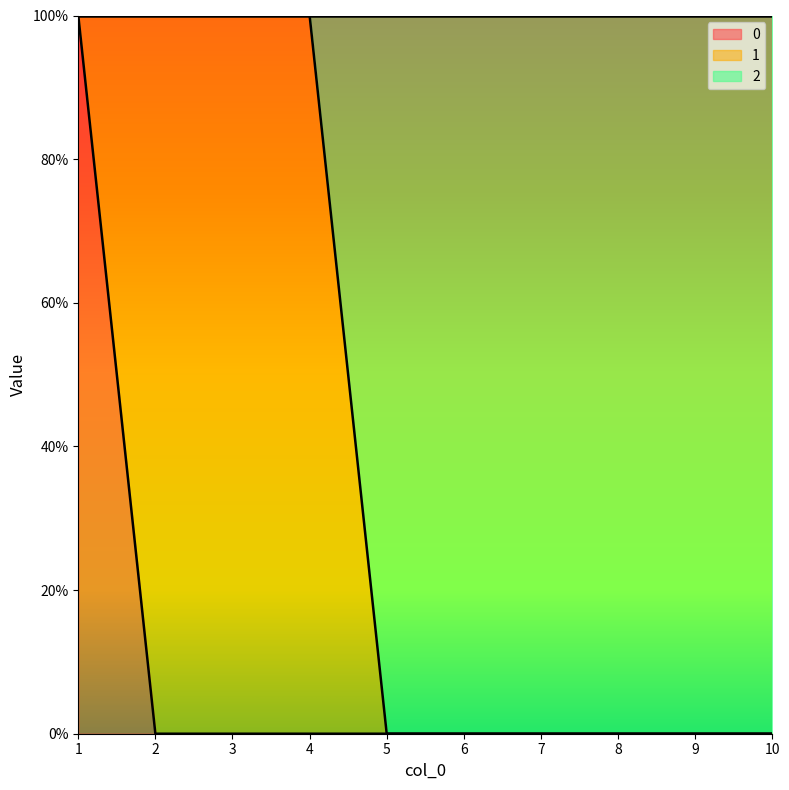

The value of 2 at 6 is -1. True or false?

False